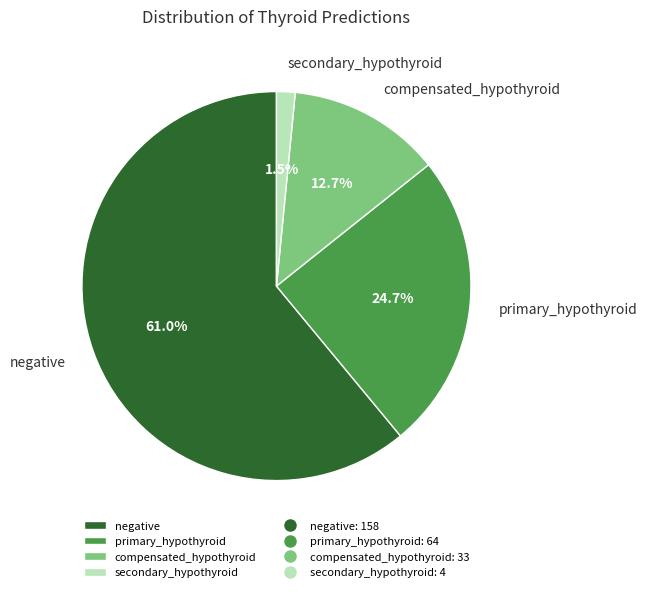

To the nearest percent, what is the average slice percentage?

25%